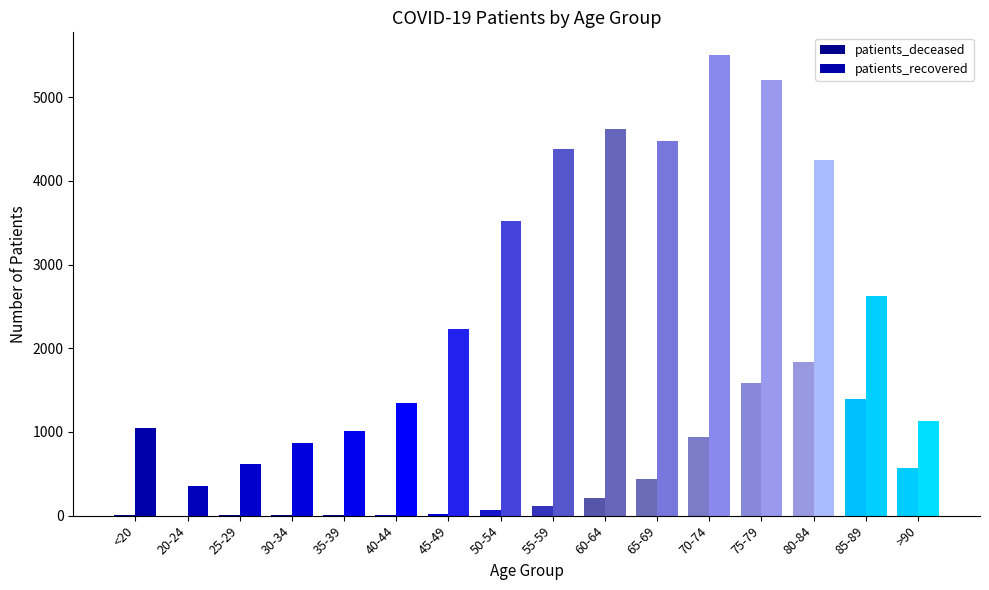

Which category has the lowest value in the patients_recovered series?

20-24